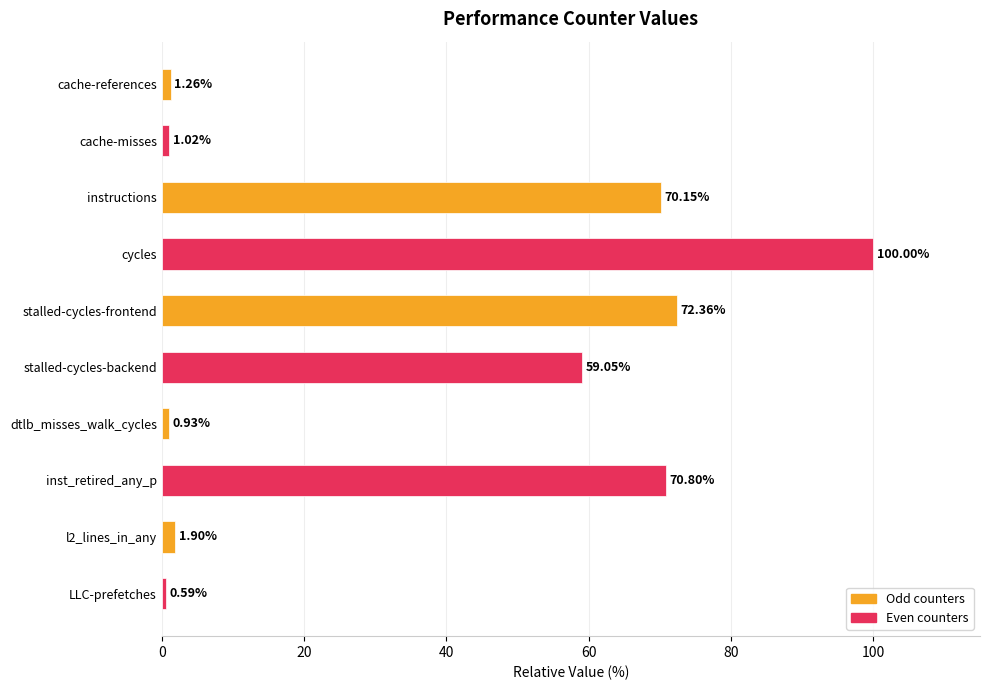

What is the difference between the second highest and second lowest values?

71.4